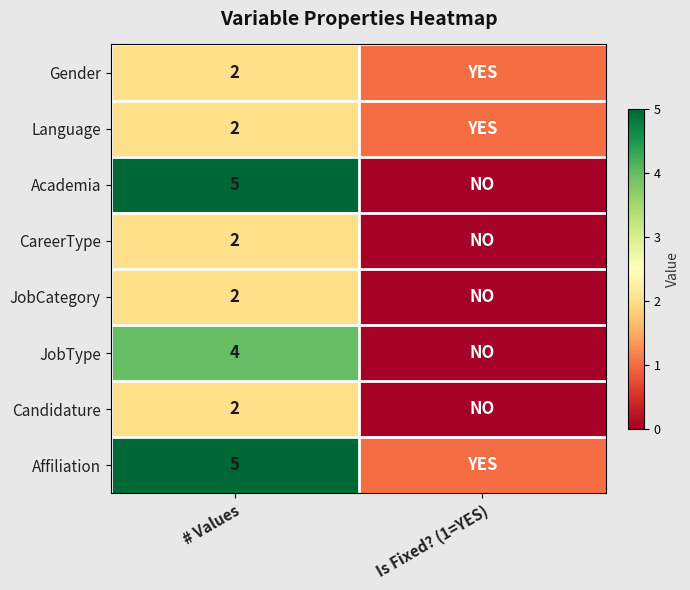

At how many categories does at least one series exceed 4?

1